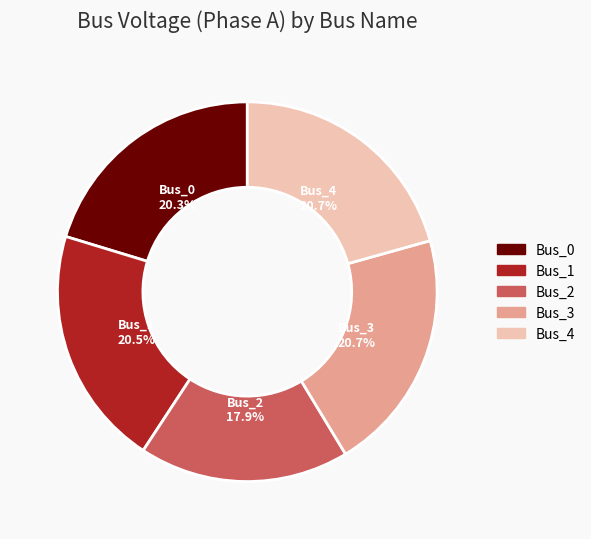

What is the ratio of the value at Bus_4 to the value at Bus_3?

1.0